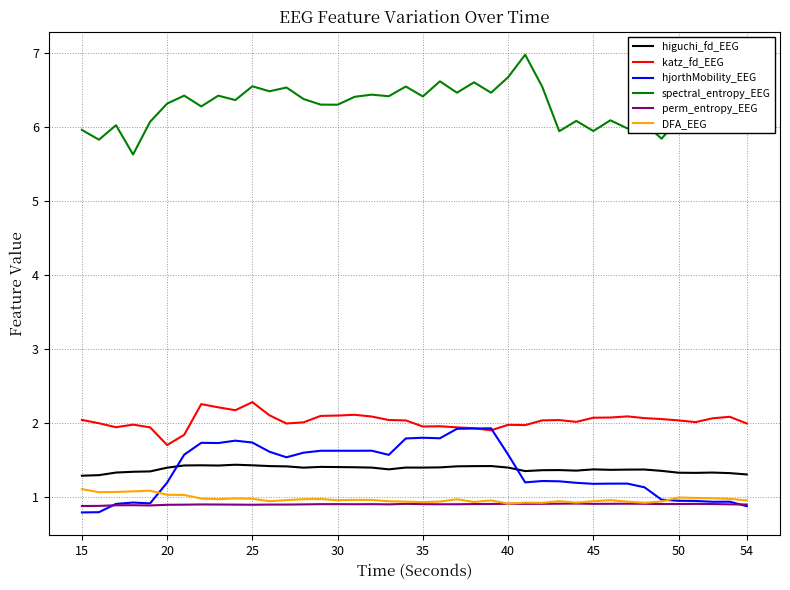

True or false: hjorthMobility_EEG has more than 1 points higher than both neighbors.

True